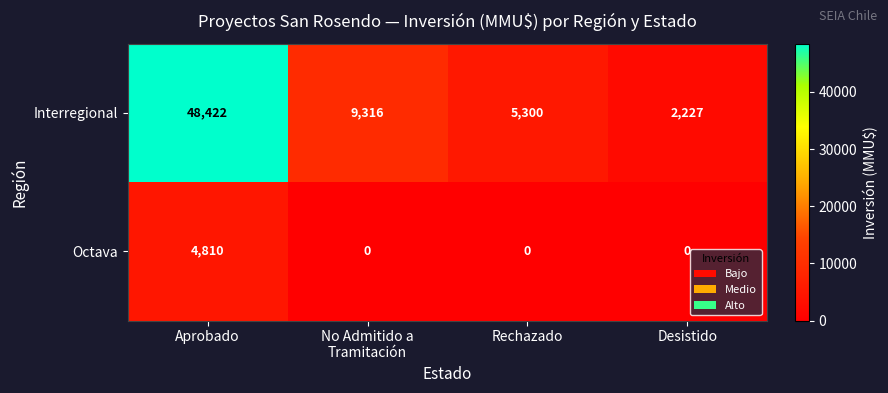

Count the number of data series in this chart.

2